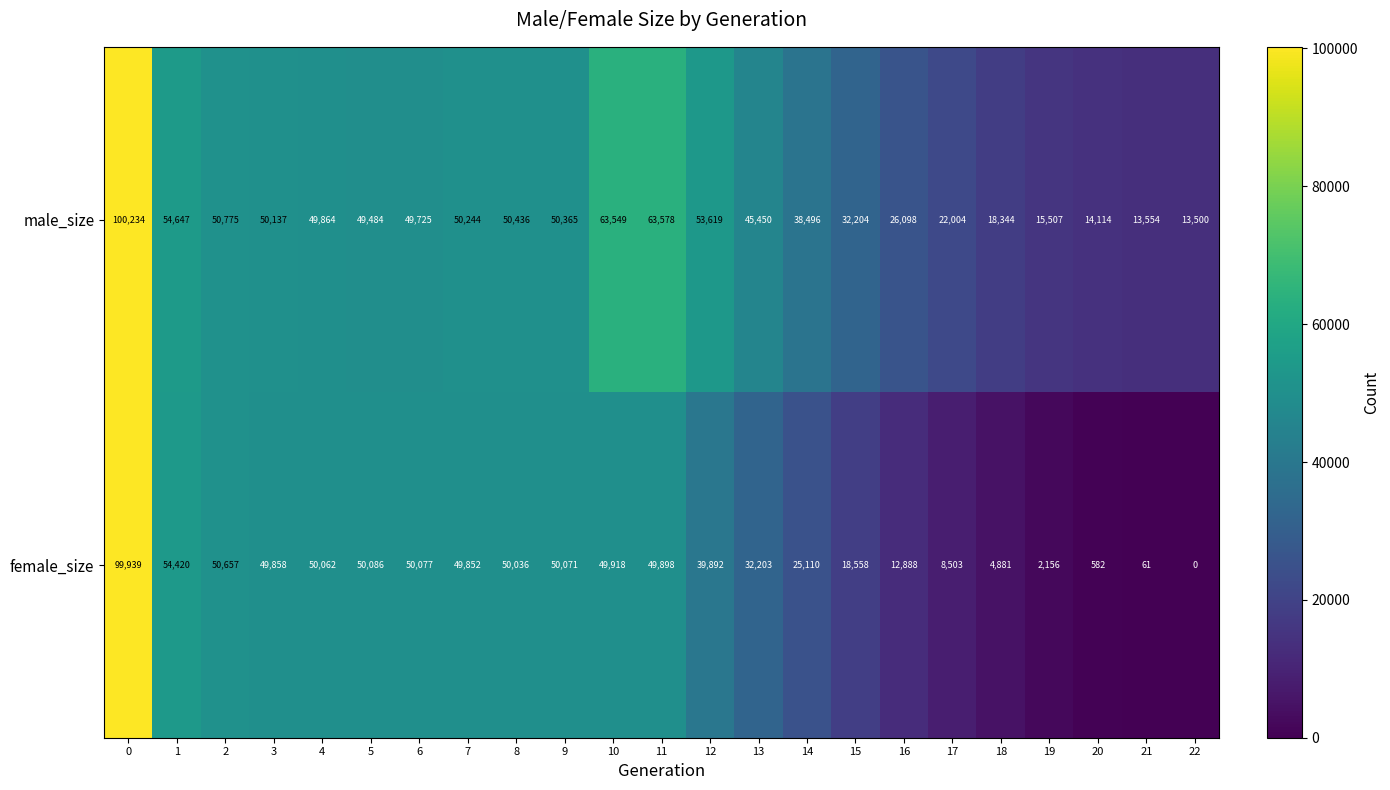

What is the spread (max minus min) of values at 2?

118